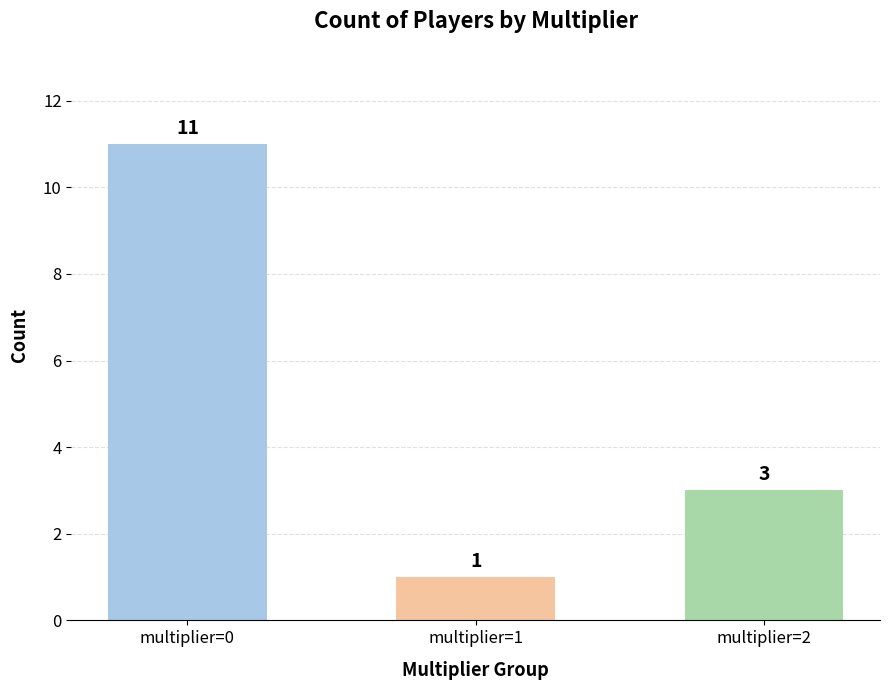

Reading left to right, list all the values displayed in this chart.

multiplier=0=11	multiplier=1=1	multiplier=2=3